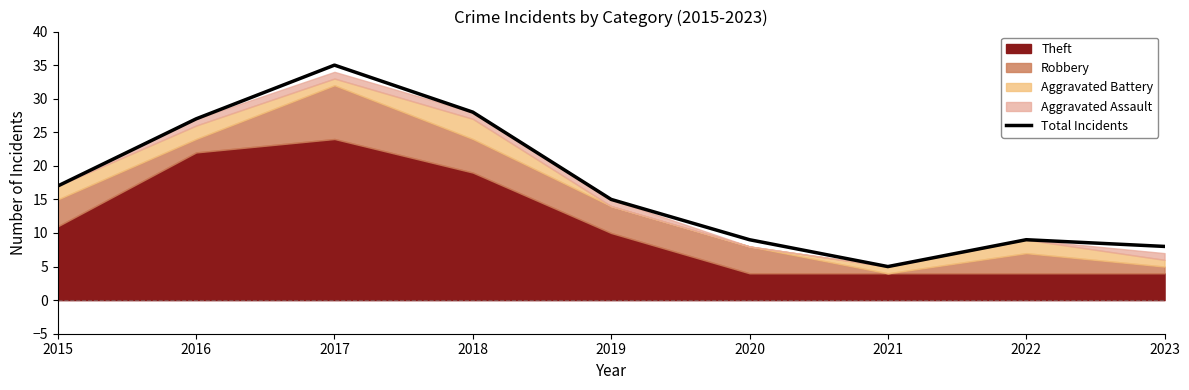

How many lines are shown in the chart?

1